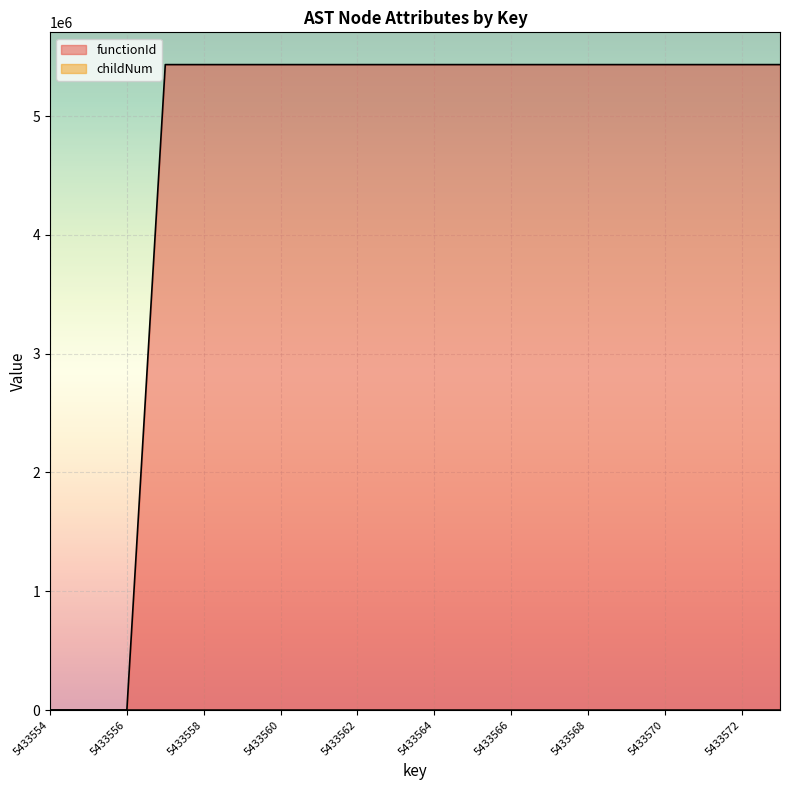

What is the difference between the highest and lowest values at 5433562?

5433554